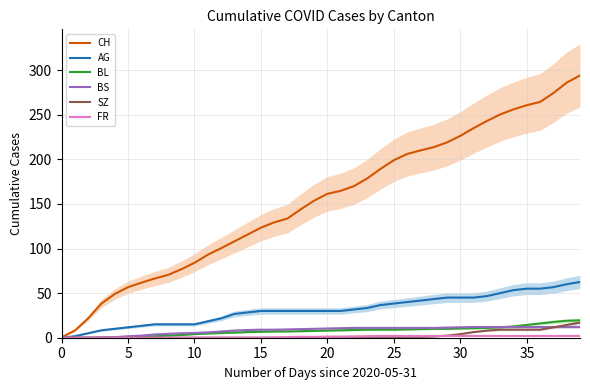

True or false: AG and FR cross at least once.

False